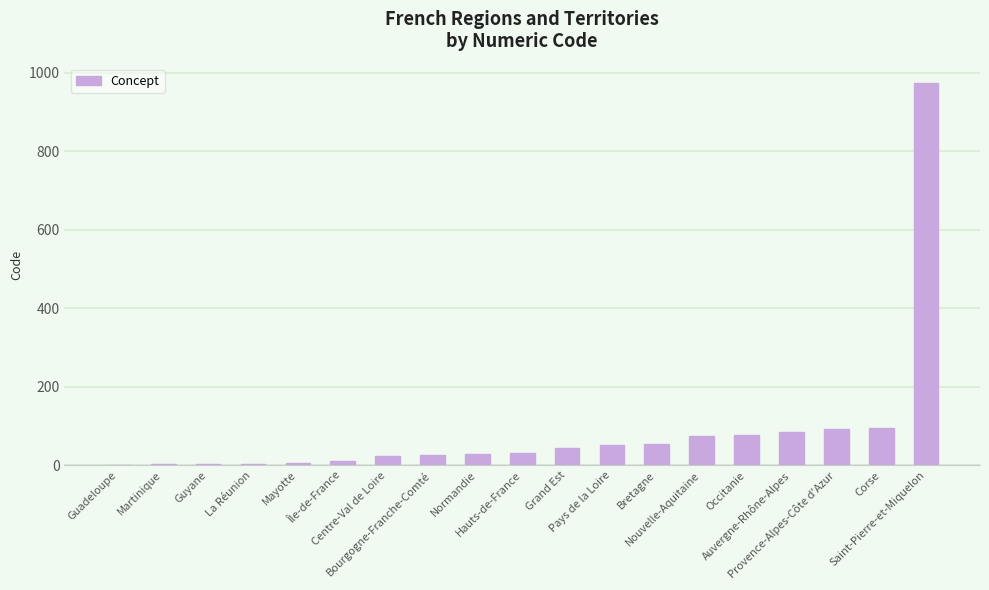

What is the maximum value shown in the chart?

975